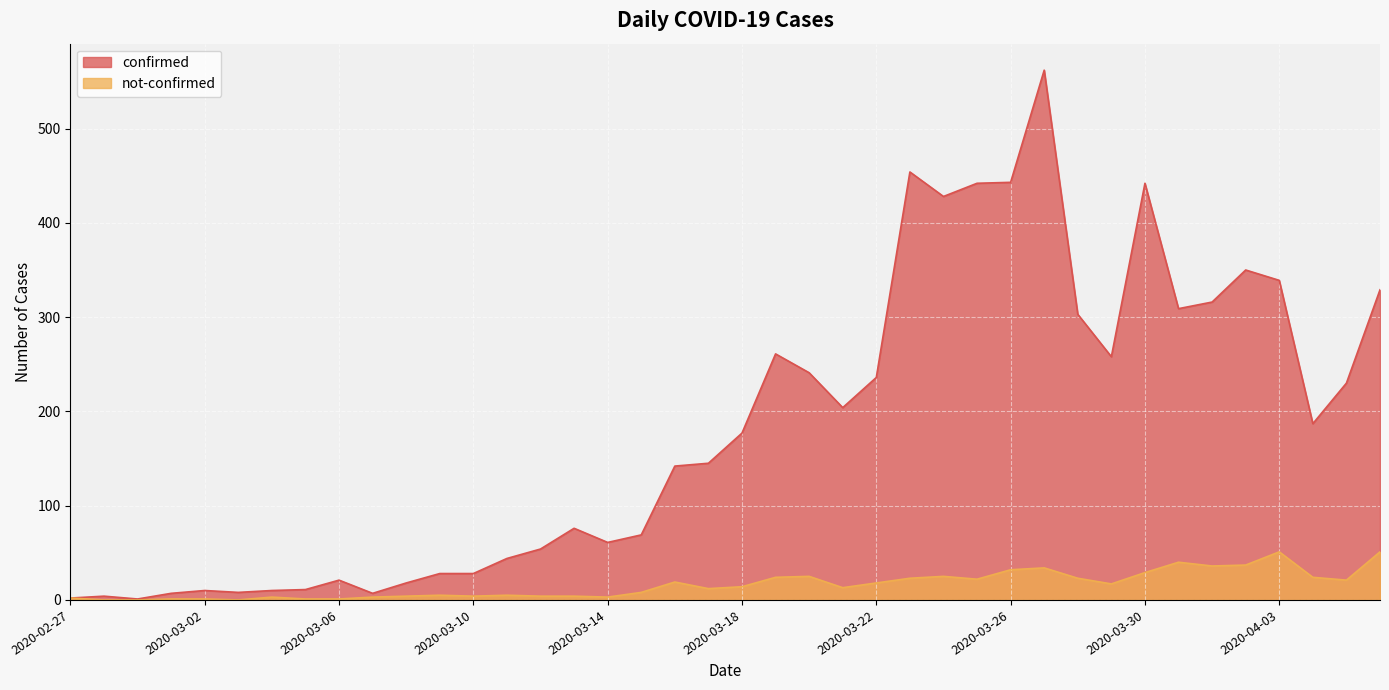

What are all the series names shown in the legend?

confirmed, not-confirmed